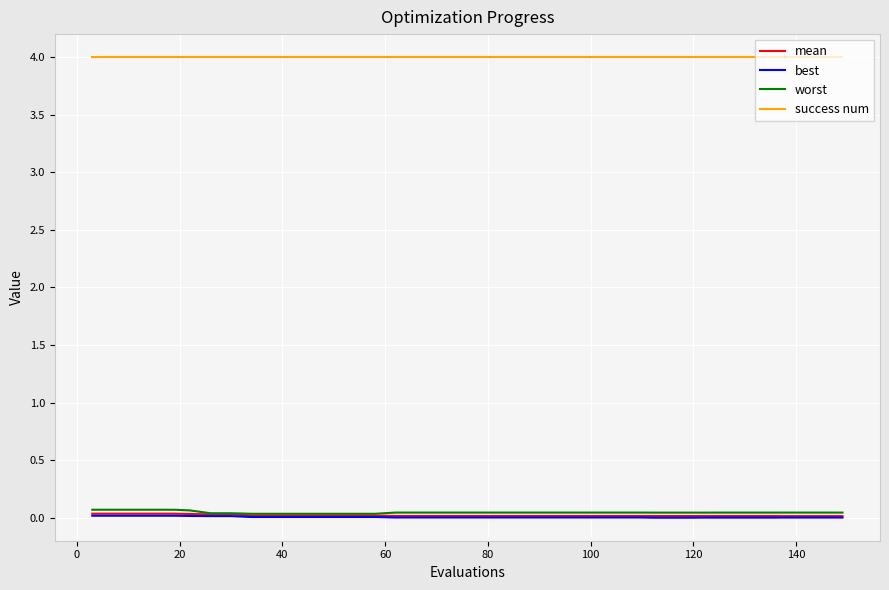

Which series has the widest spread of values?

worst